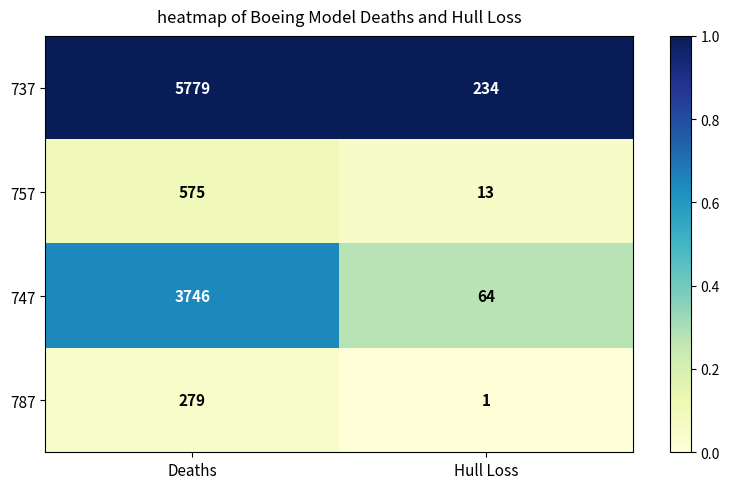

What is the difference between the 747 values at Deaths and Hull Loss?

3682